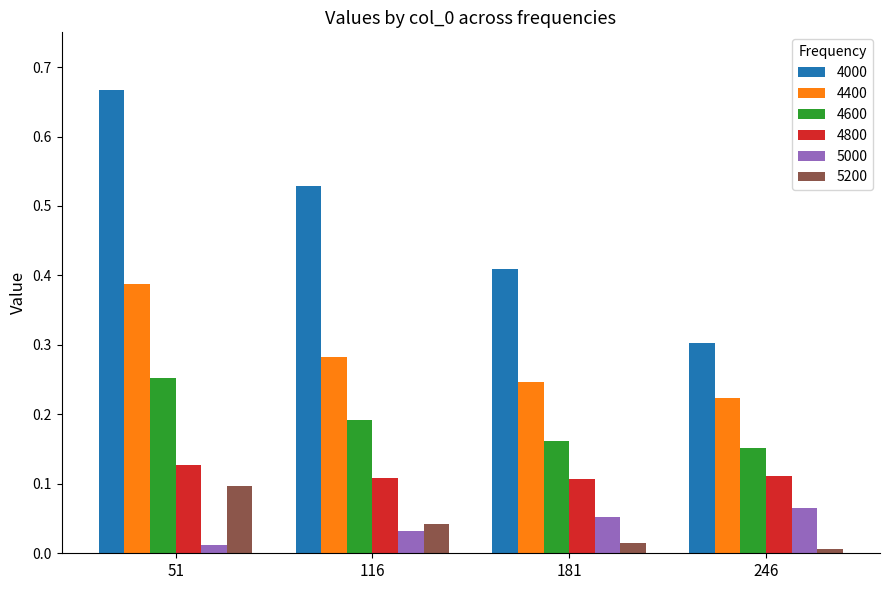

At which label does 4000 reach its minimum?

246